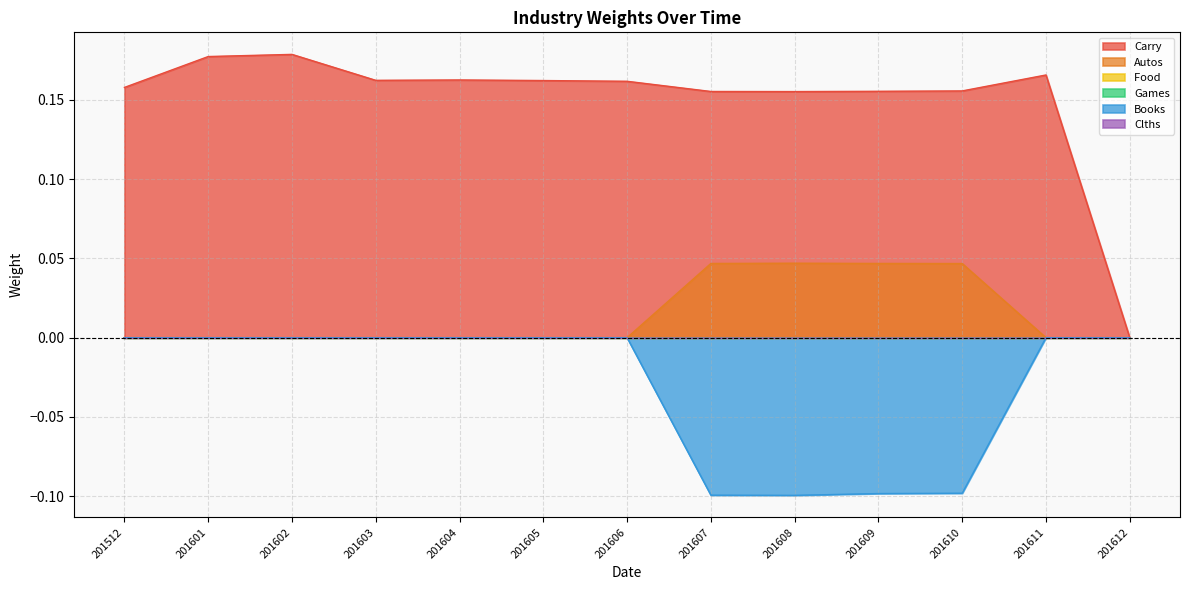

Does the chart display data point markers on the line(s)?

No